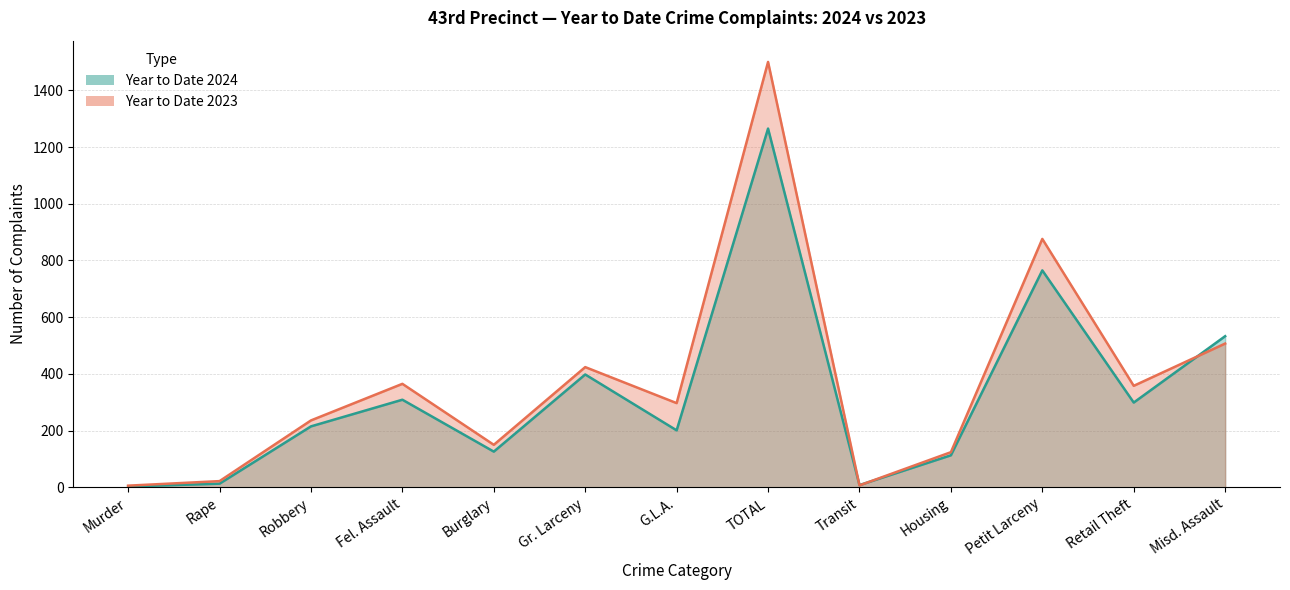

How many lines are shown in the chart?

2